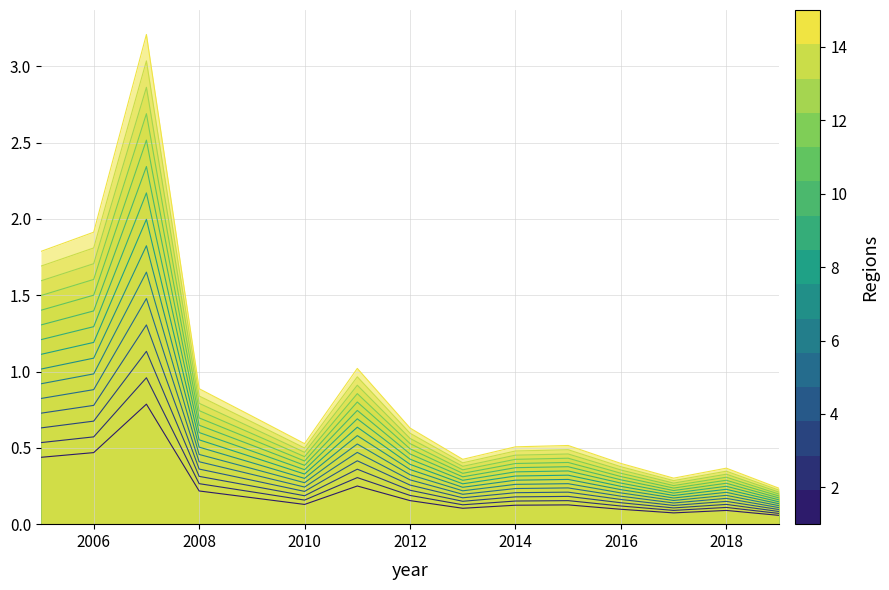

What is the difference between the maximum and minimum values?

2.5